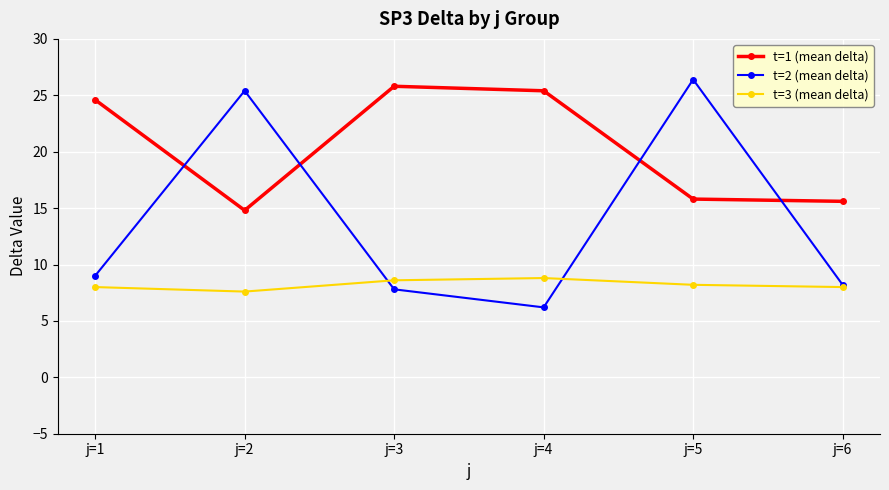

Rank the categories by t=2 (mean delta) value from lowest to highest.

j=4, j=3, j=6, j=1, j=2, j=5